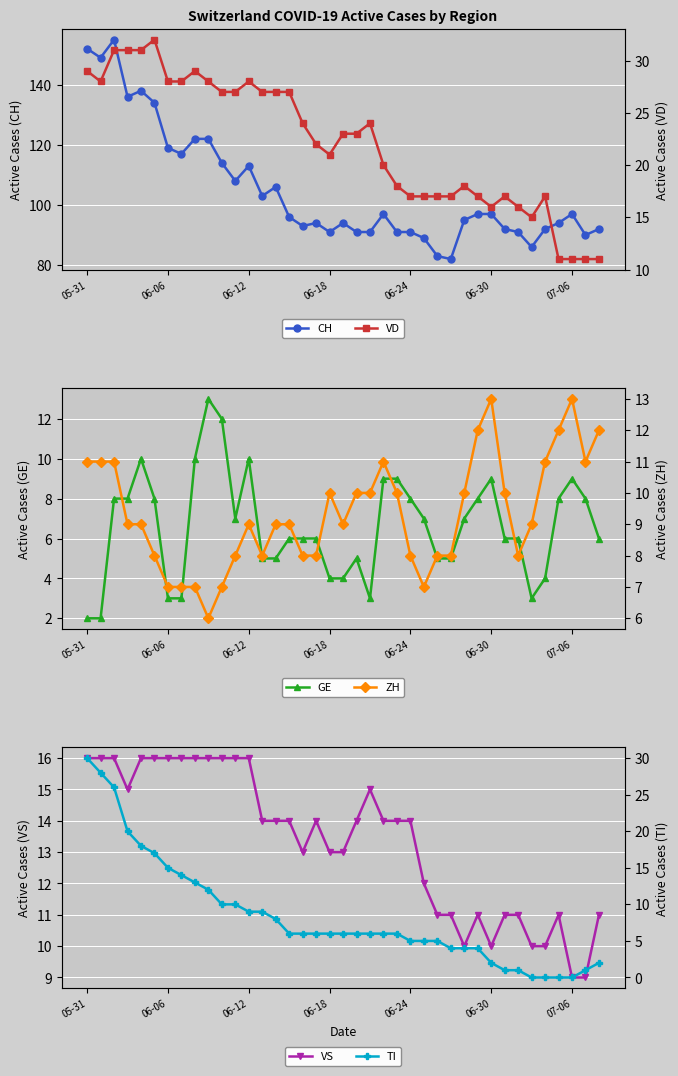

Between 05-31 and 32, which series saw the biggest shift?

CH